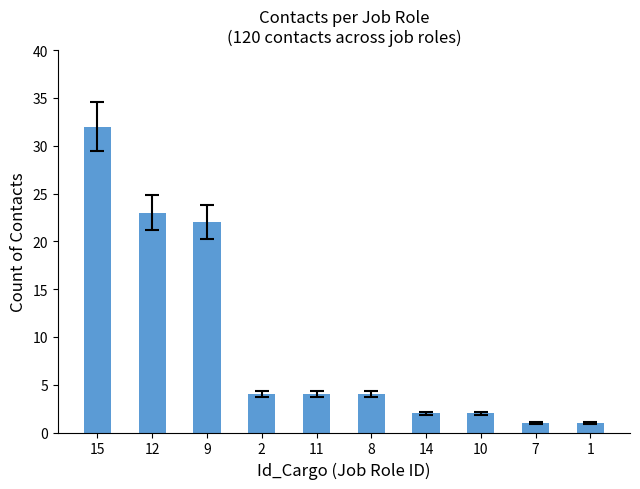

Reading left to right, list all the values displayed in this chart.

32	23	22	4	4	4	2	2	1	1